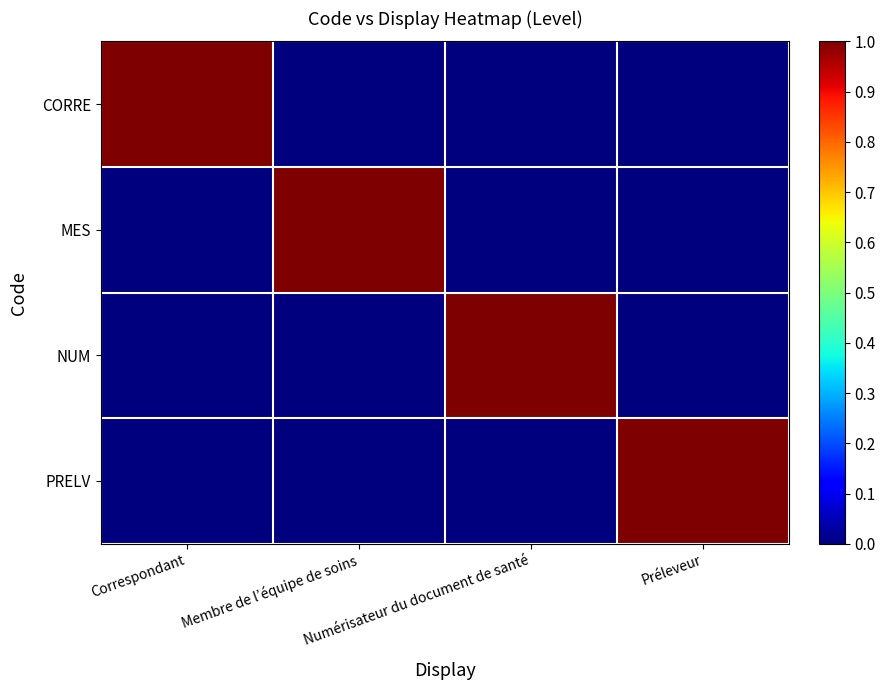

Reading left to right, transcribe all the data shown in this chart.

CORRE: Correspondant=1	Membre de l’équipe de soins=0	Numérisateur du document de santé=0	Préleveur=0
MES: Correspondant=0	Membre de l’équipe de soins=1	Numérisateur du document de santé=0	Préleveur=0
NUM: Correspondant=0	Membre de l’équipe de soins=0	Numérisateur du document de santé=1	Préleveur=0
PRELV: Correspondant=0	Membre de l’équipe de soins=0	Numérisateur du document de santé=0	Préleveur=1